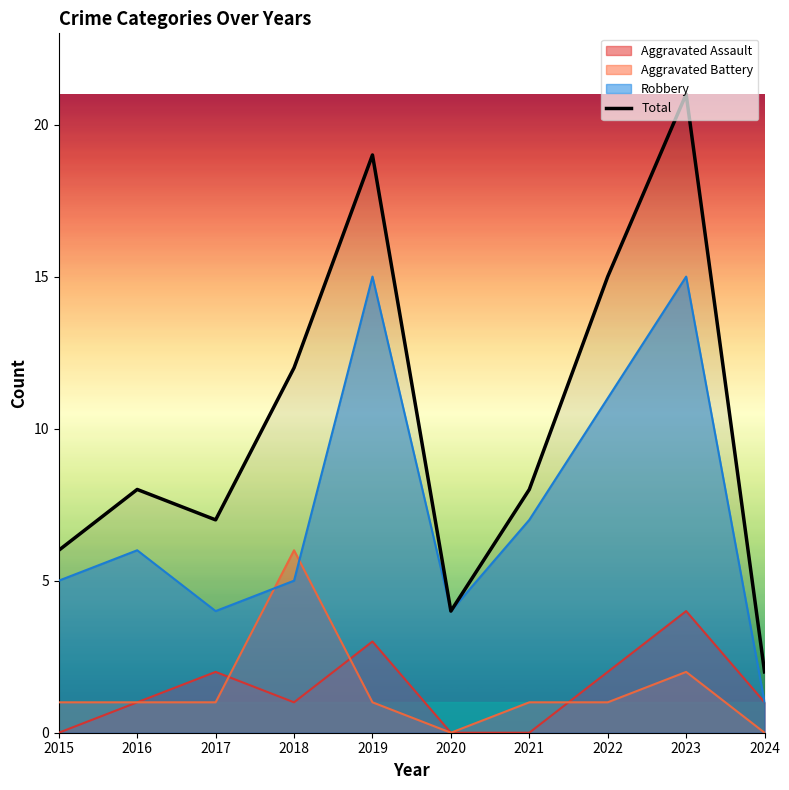

List the labels in order of value, smallest first.

2024, 2020, 2015, 2017, 2016, 2021, 2018, 2022, 2019, 2023